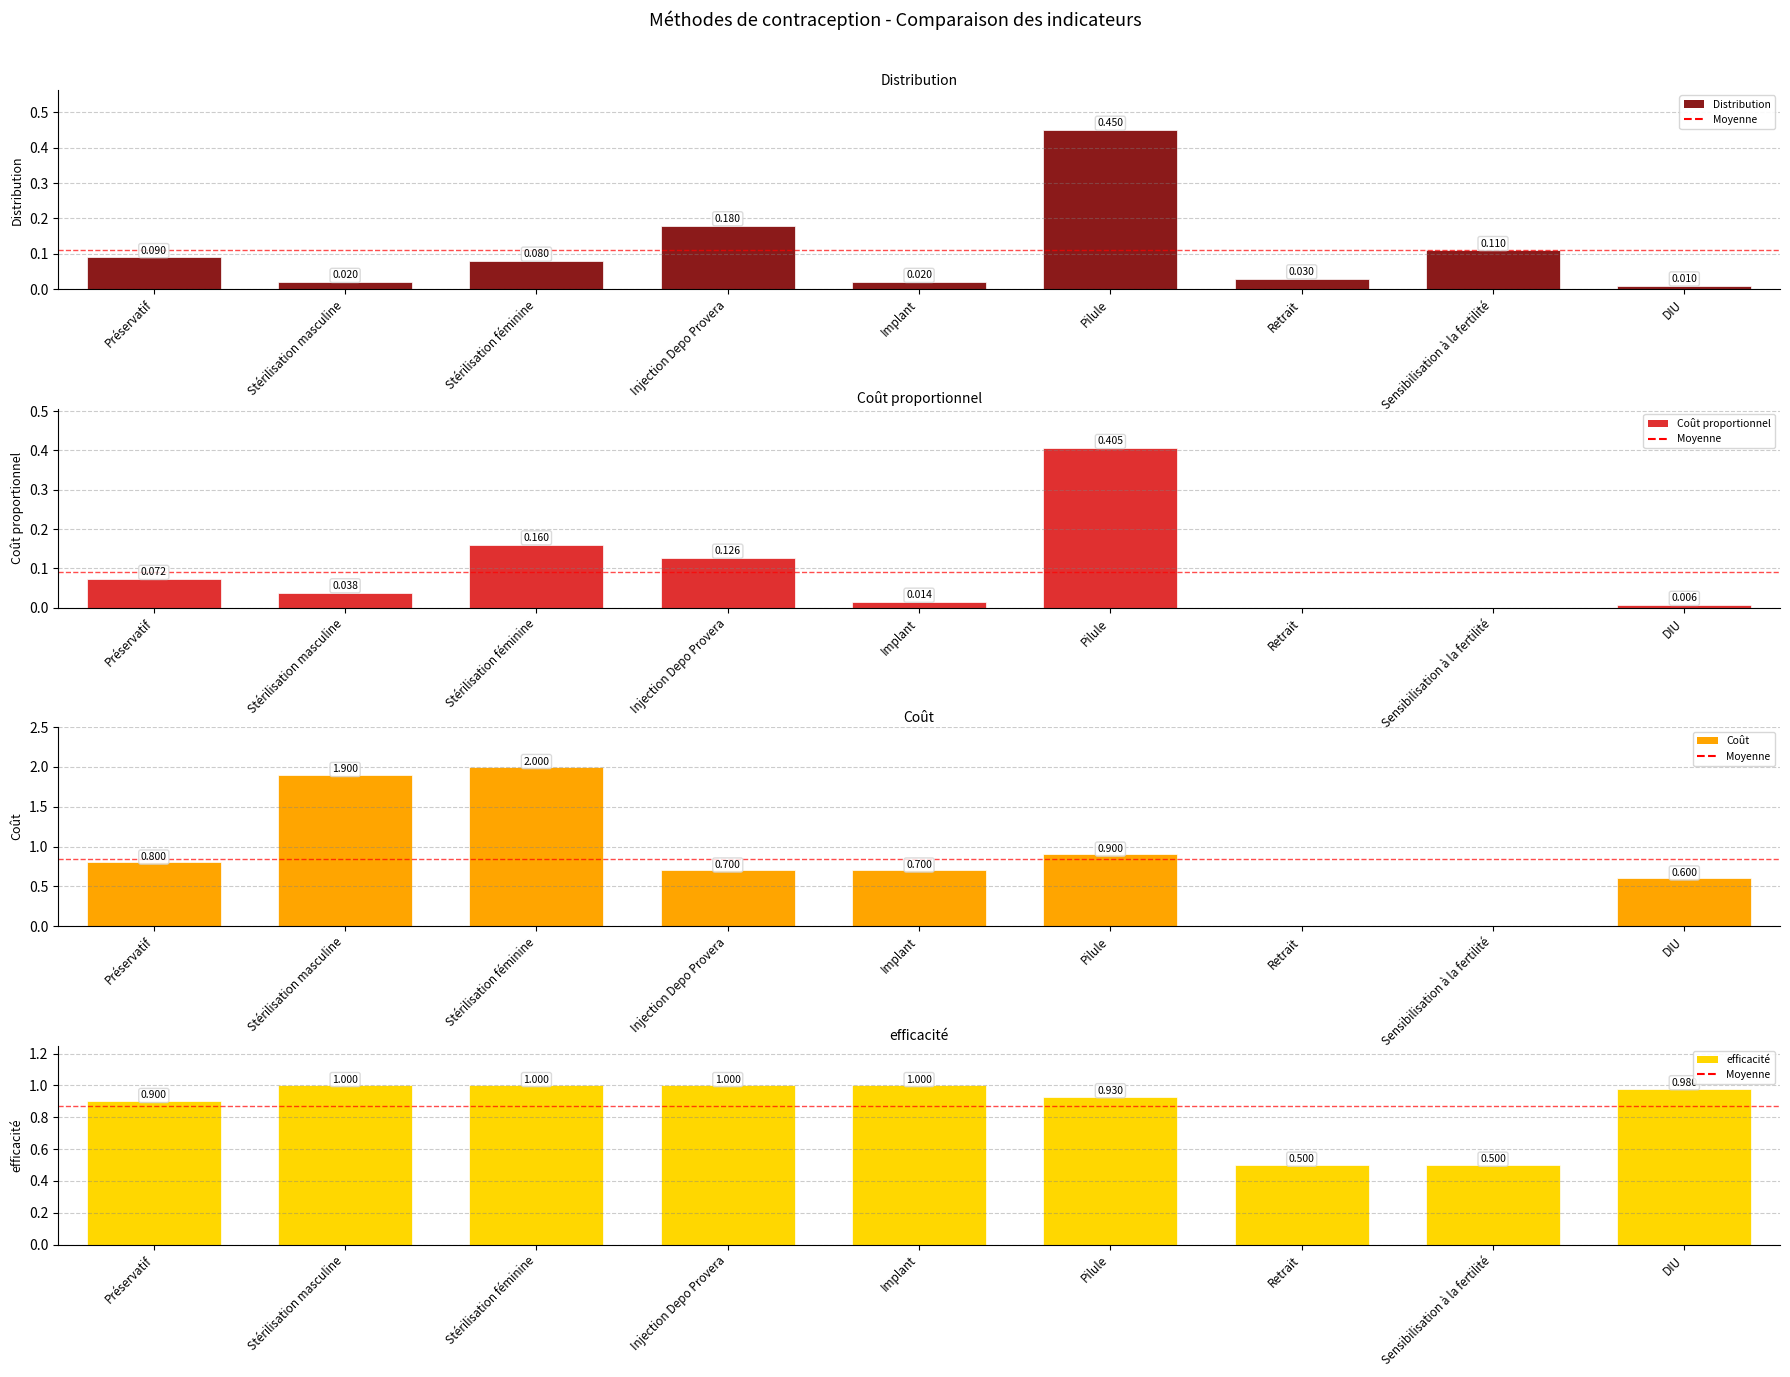

What is the total value across all series at Sensibilisation à la fertilité?

0.6